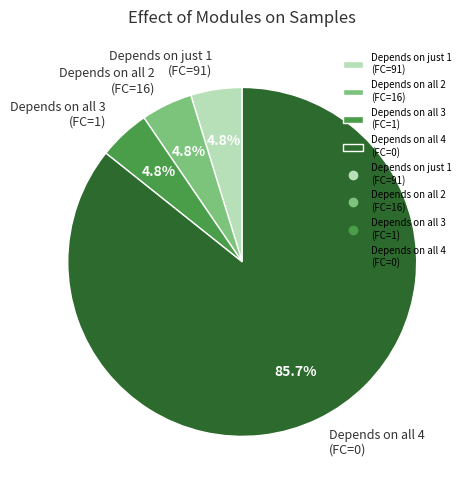

Which slice is the largest?

Depends on all 4 (FC=0)